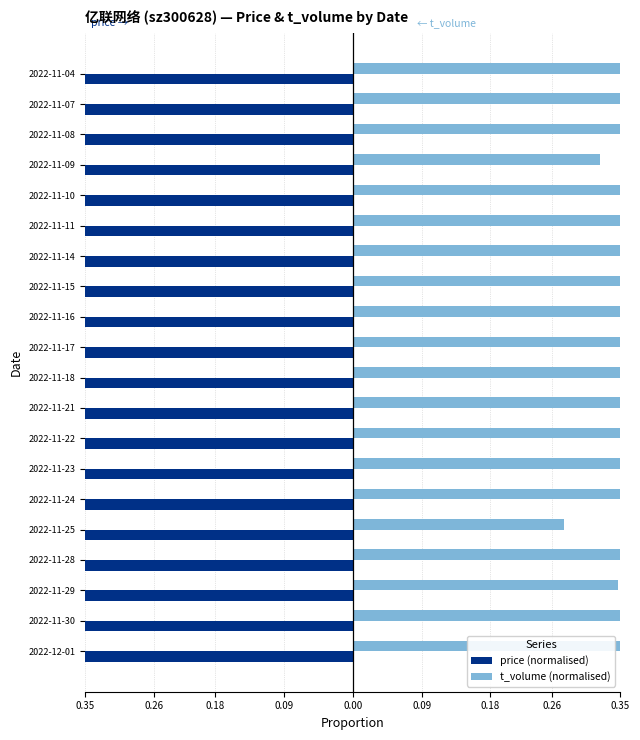

What is the difference between the maximum and minimum values in the t_volume (normalised) series?

0.7